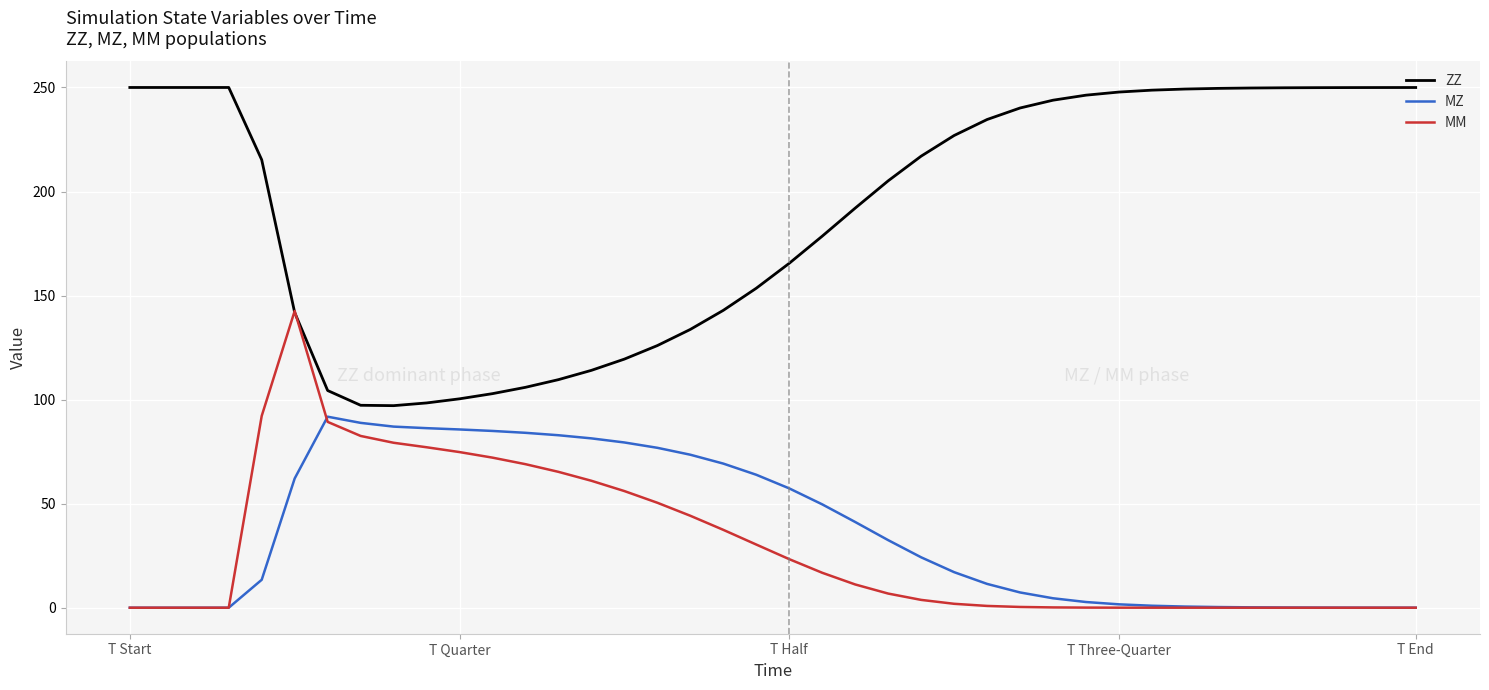

True or false: ZZ and MZ intersect in this chart.

False